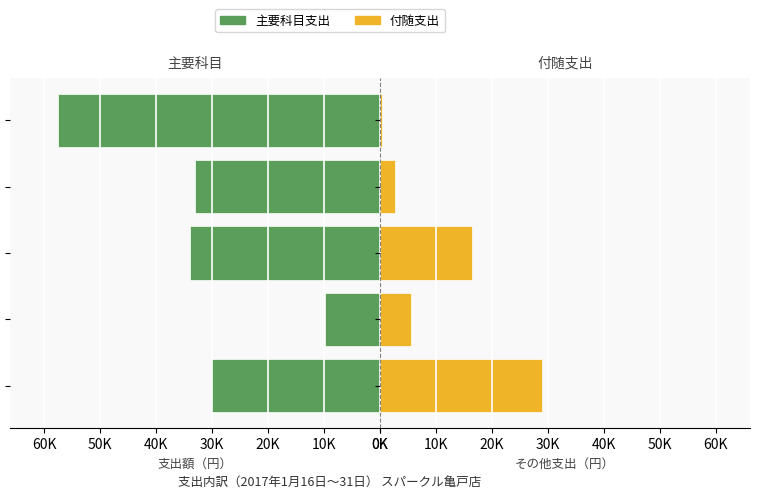

How many groups of bars are there?

5